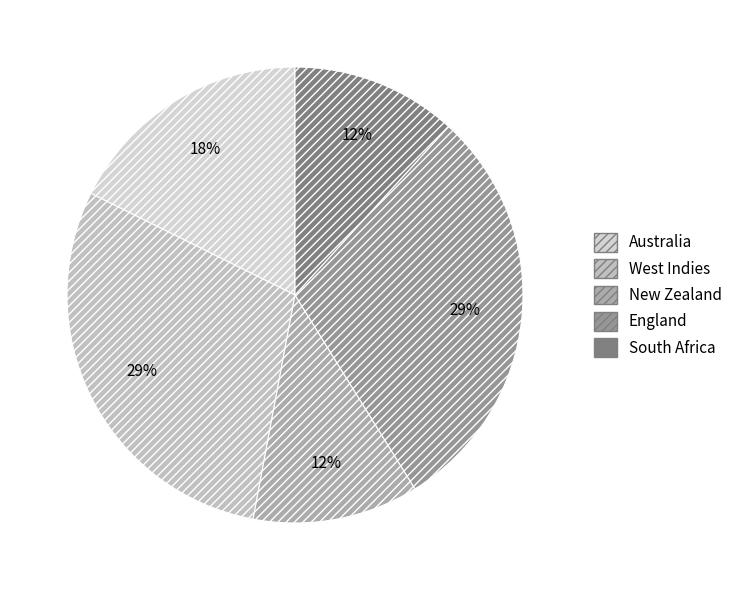

What is the largest slice in the pie chart?

West Indies